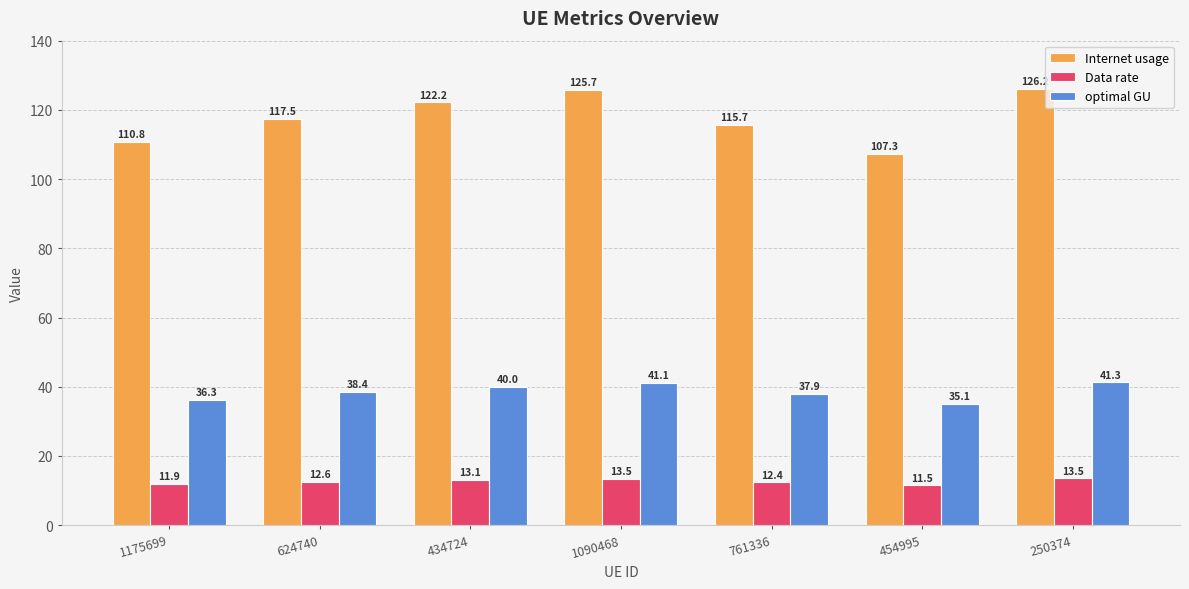

List the series in order of their peak value, highest first.

Internet usage, optimal GU, Data rate